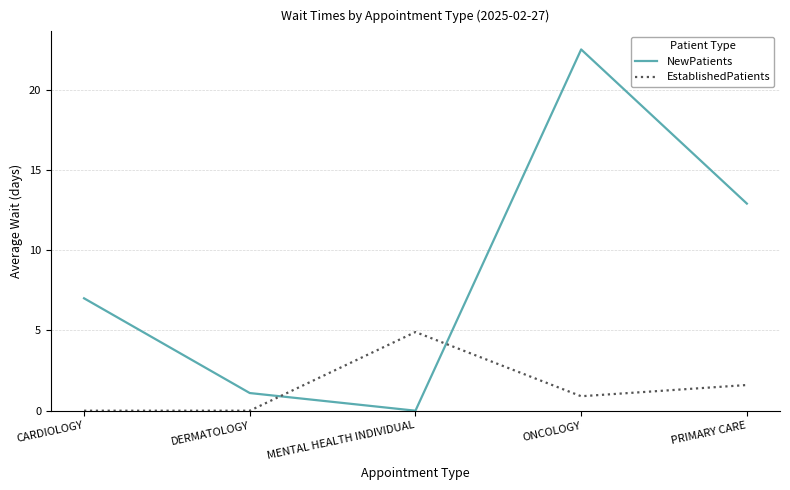

In NewPatients, how many points are higher than both neighbors (excluding endpoints)?

1